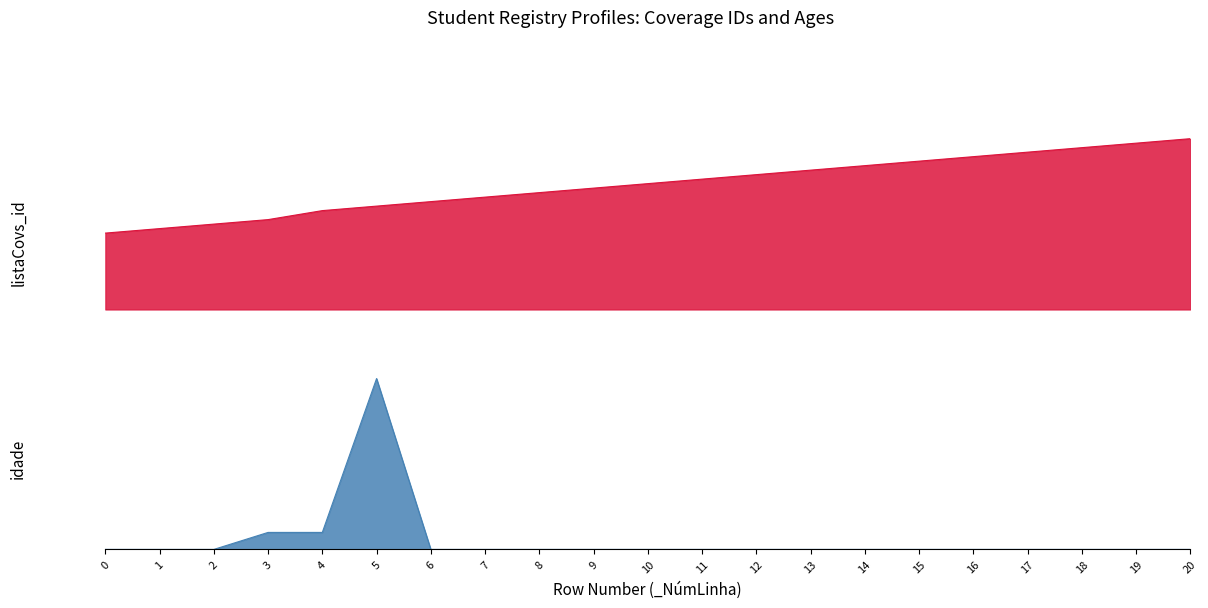

Reading left to right, what are all the values shown in this chart?

listaCovs_id: 0=17	1=18	2=19	3=20	4=22	5=23	6=24	7=25	8=26	9=27	10=28	11=29	12=30	13=31	14=32	15=33	16=34	17=35	18=36	19=37	20=38
idade: 0=0	1=0	2=0	3=20	4=20	5=201	6=0	7=0	8=0	9=0	10=0	11=0	12=0	13=0	14=0	15=0	16=0	17=0	18=0	19=0	20=0